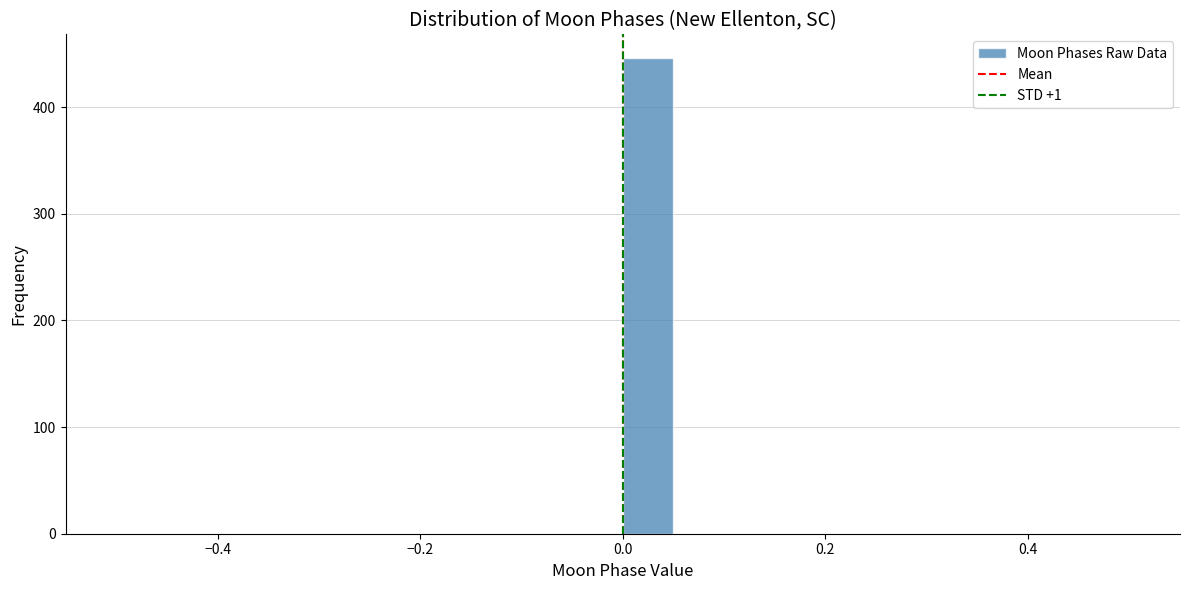

Read against the x-axis, roughly where is the centre of the tallest bar?

0.02